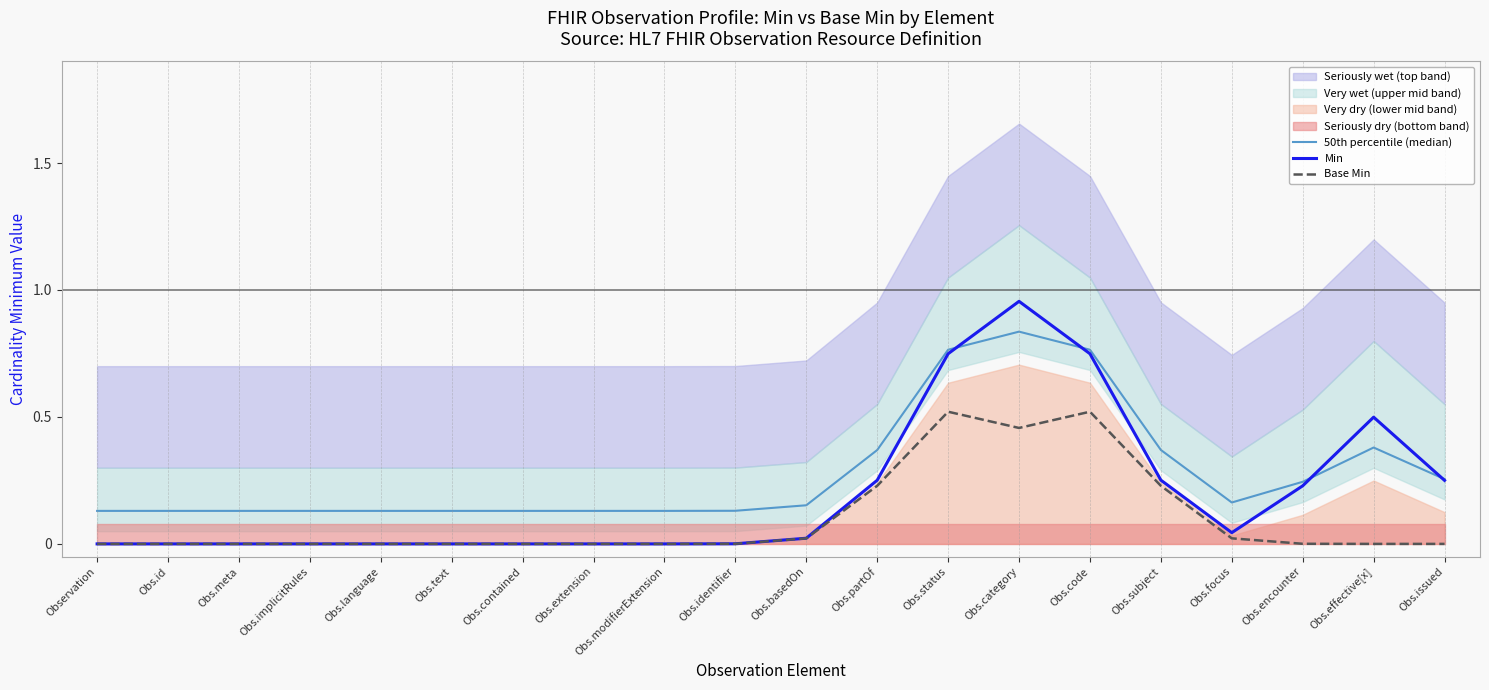

Rank the series at Obs.language from highest to lowest value.

50th percentile (median), Min, Base Min